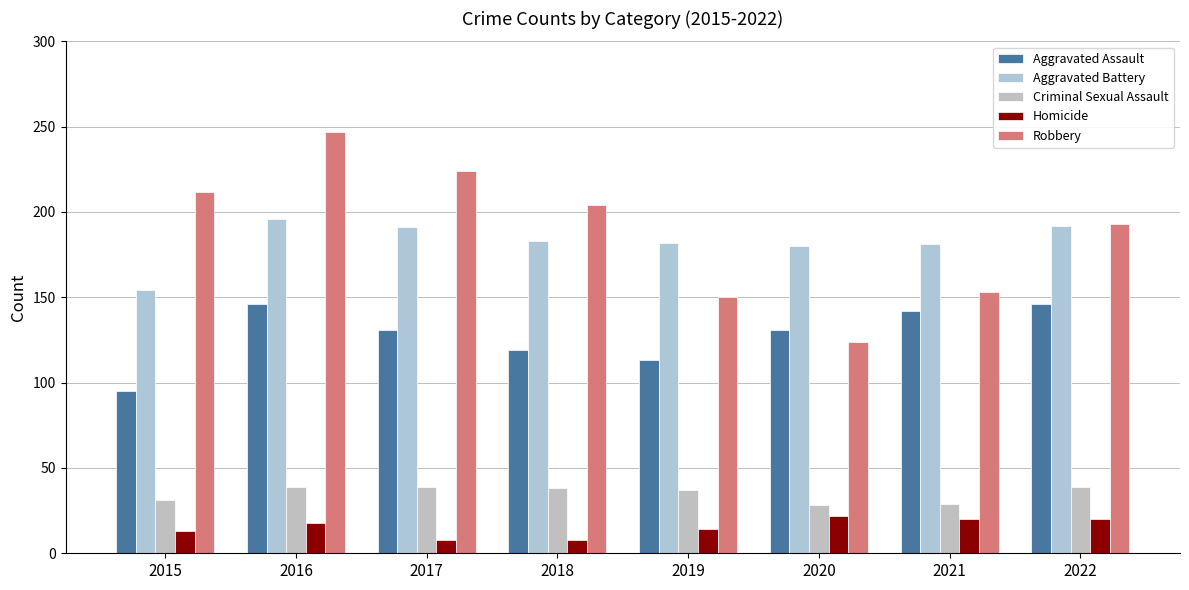

True or false: Aggravated Battery has a value of 101 at 2019.

False